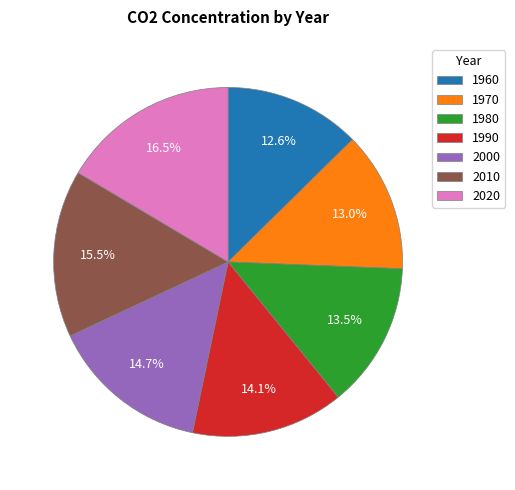

Which slice is the largest?

2020